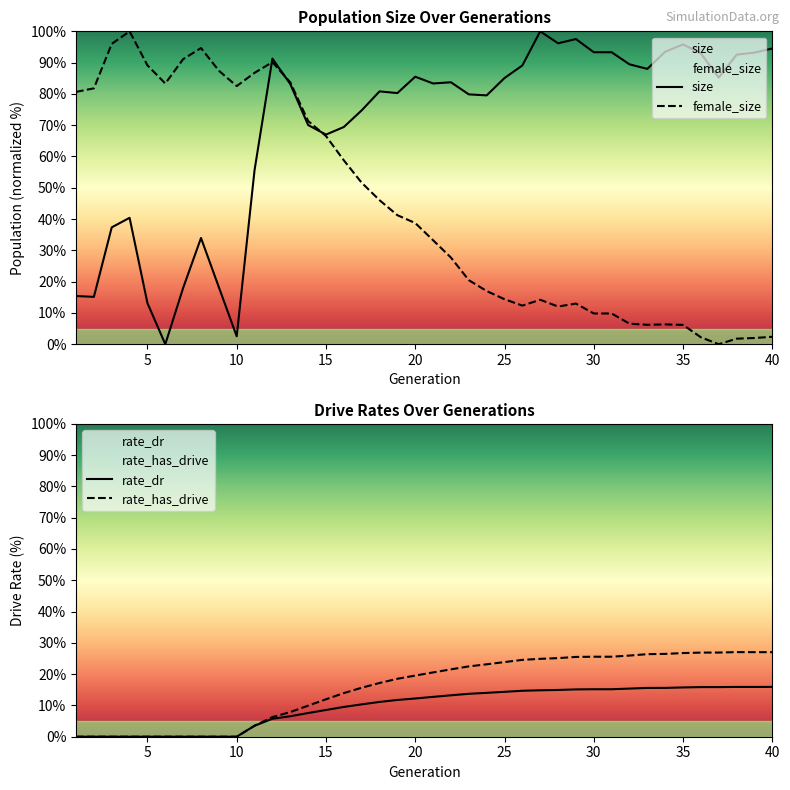

The size series shows 40.6 at 40. True or false?

False